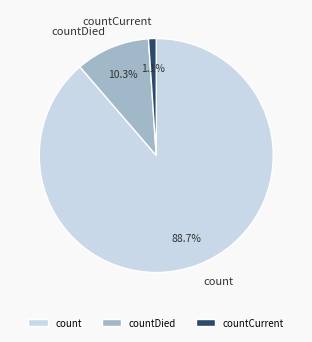

Approximately how many times larger is the value at count compared to countDied?

8.6